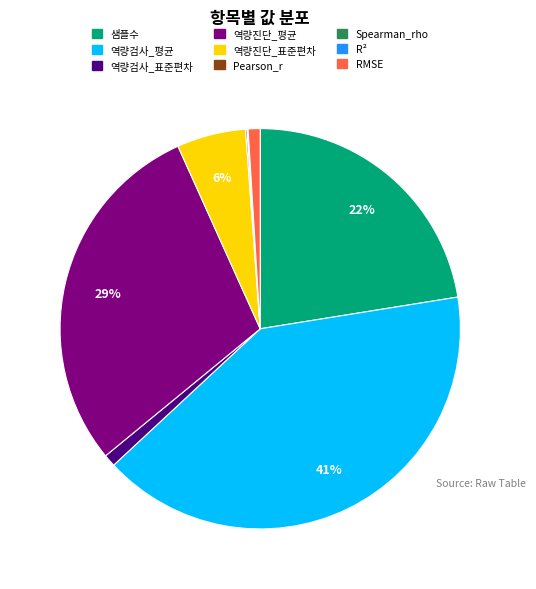

Is the sum of 샘플수 and 역량검사_평균 greater than half?

Yes